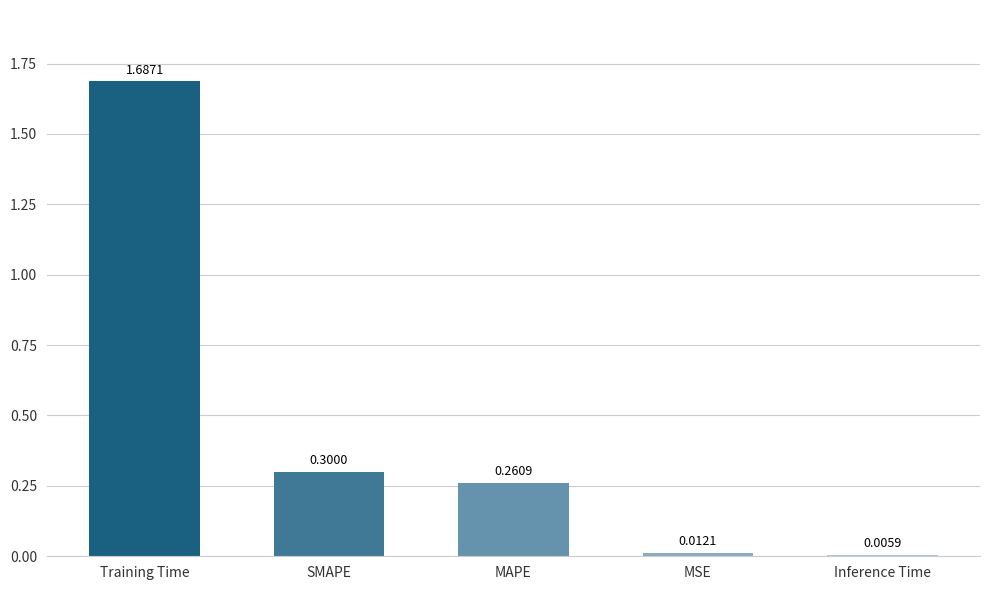

What is the label of the 4th bar from the right?

SMAPE